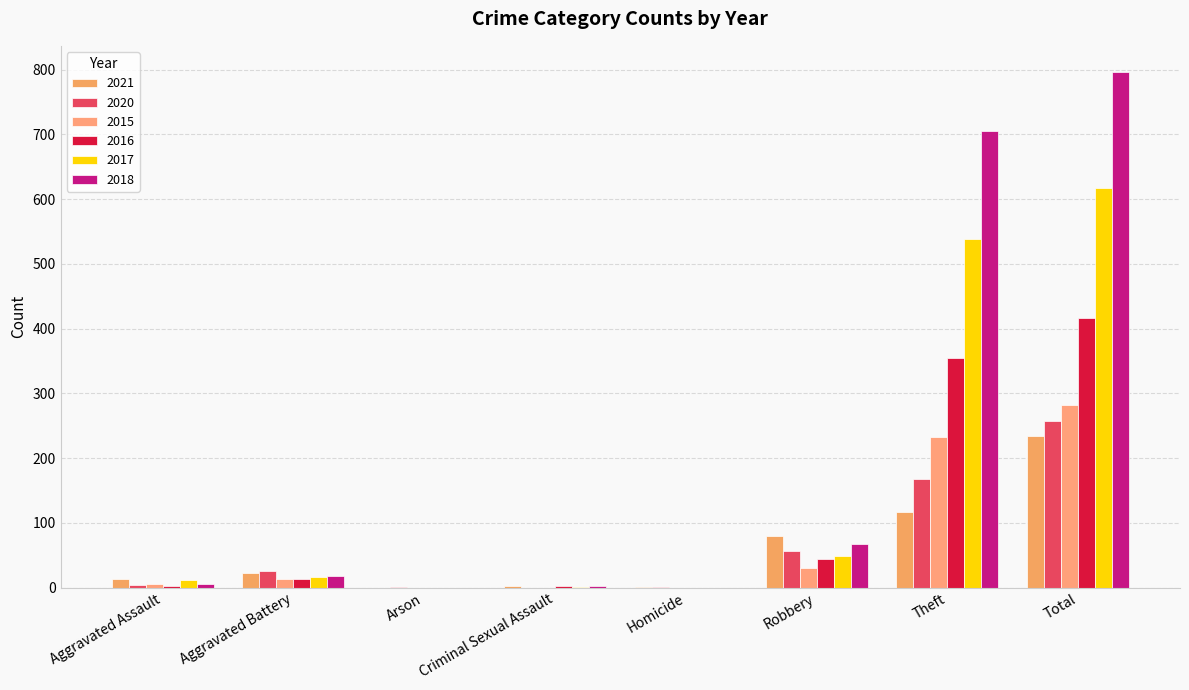

What is the difference between the maximum and minimum values in the 2020 series?

257